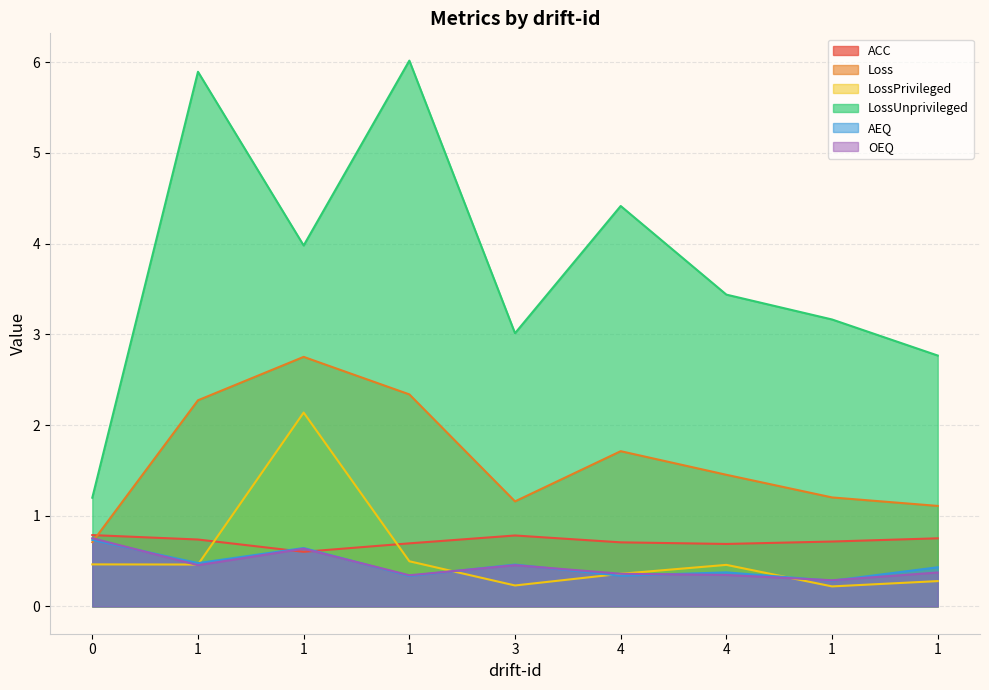

At which category is the sum across all series the highest?

1